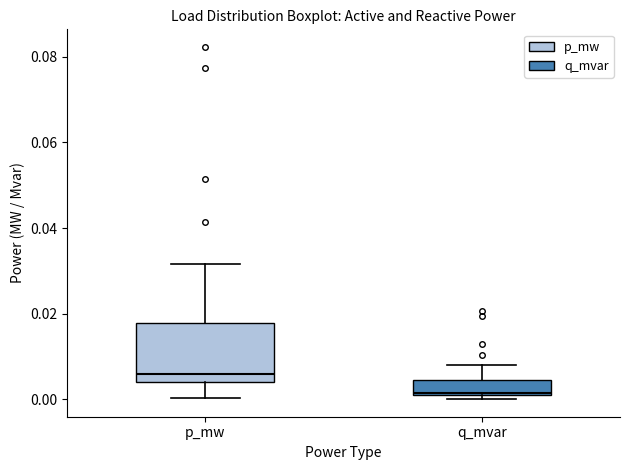

Reading left to right, transcribe this box plot: for each box, give where its median line is, the range the box spans, and where its two whiskers end, as read against the y-axis. The values are not printed on the chart, so give them approximately, as read against the axis.

p_mw: median 0.006, box 0.004 to 0.018, whiskers 0.000 to 0.032
q_mvar: median 0.002, box 0.002 to 0.004, whiskers 0.000 to 0.008